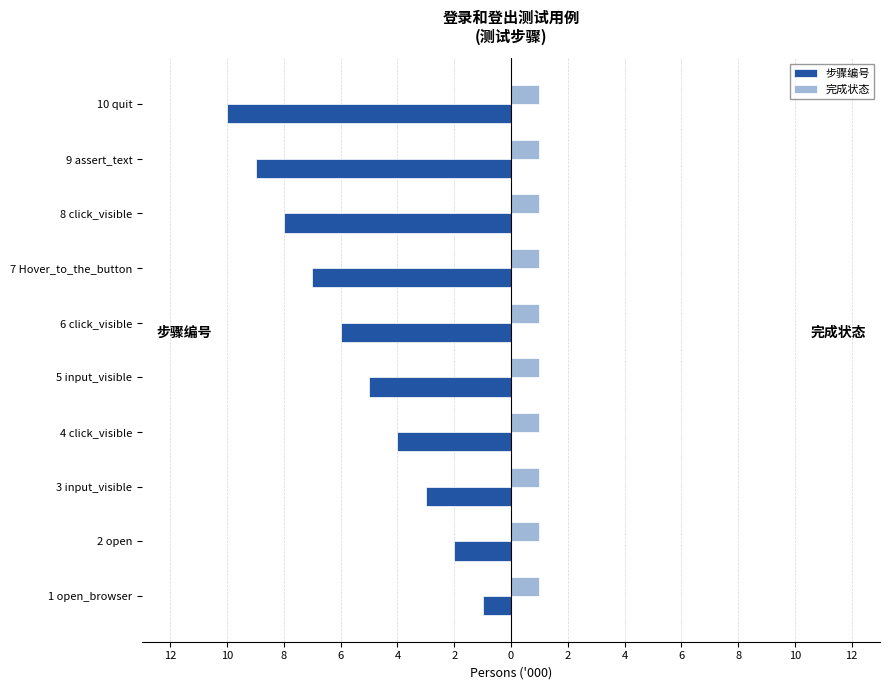

What are all the series names shown in the legend?

步骤编号, 完成状态